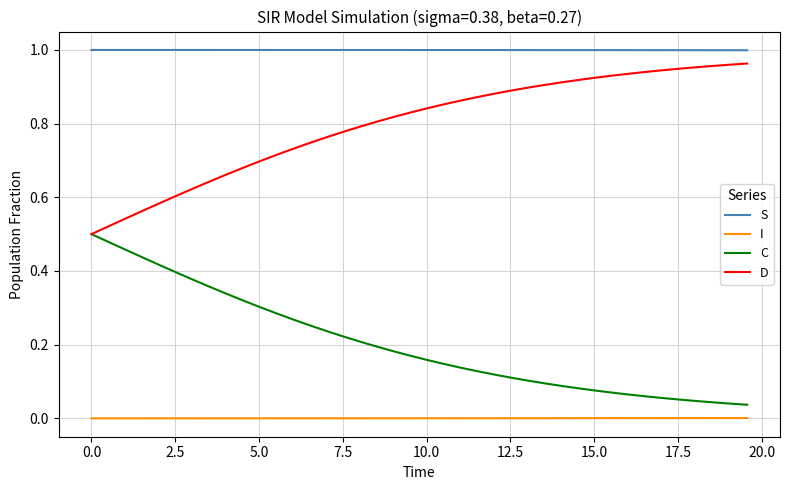

True or false: S and D intersect in this chart.

False